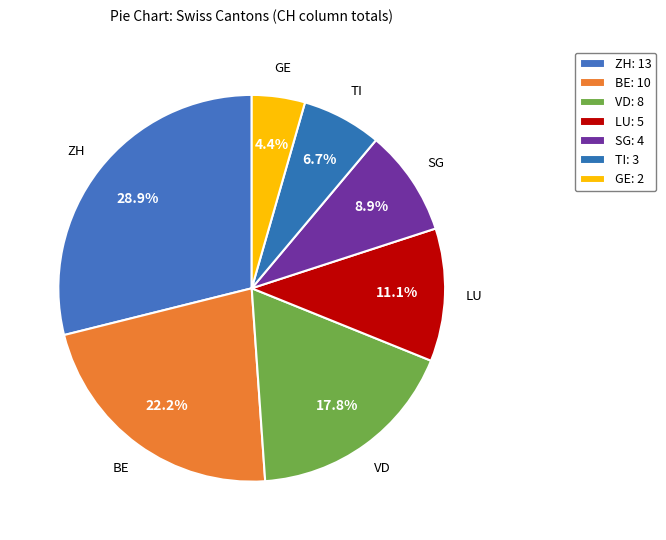

Between SG and TI, which is larger?

SG